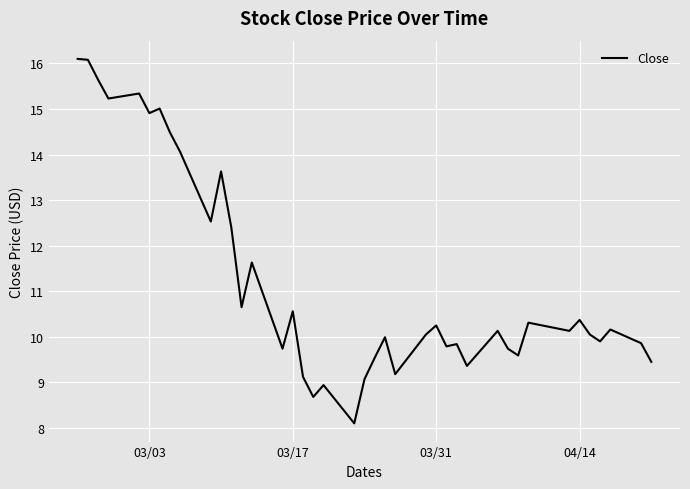

What is the smallest value displayed?

8.1